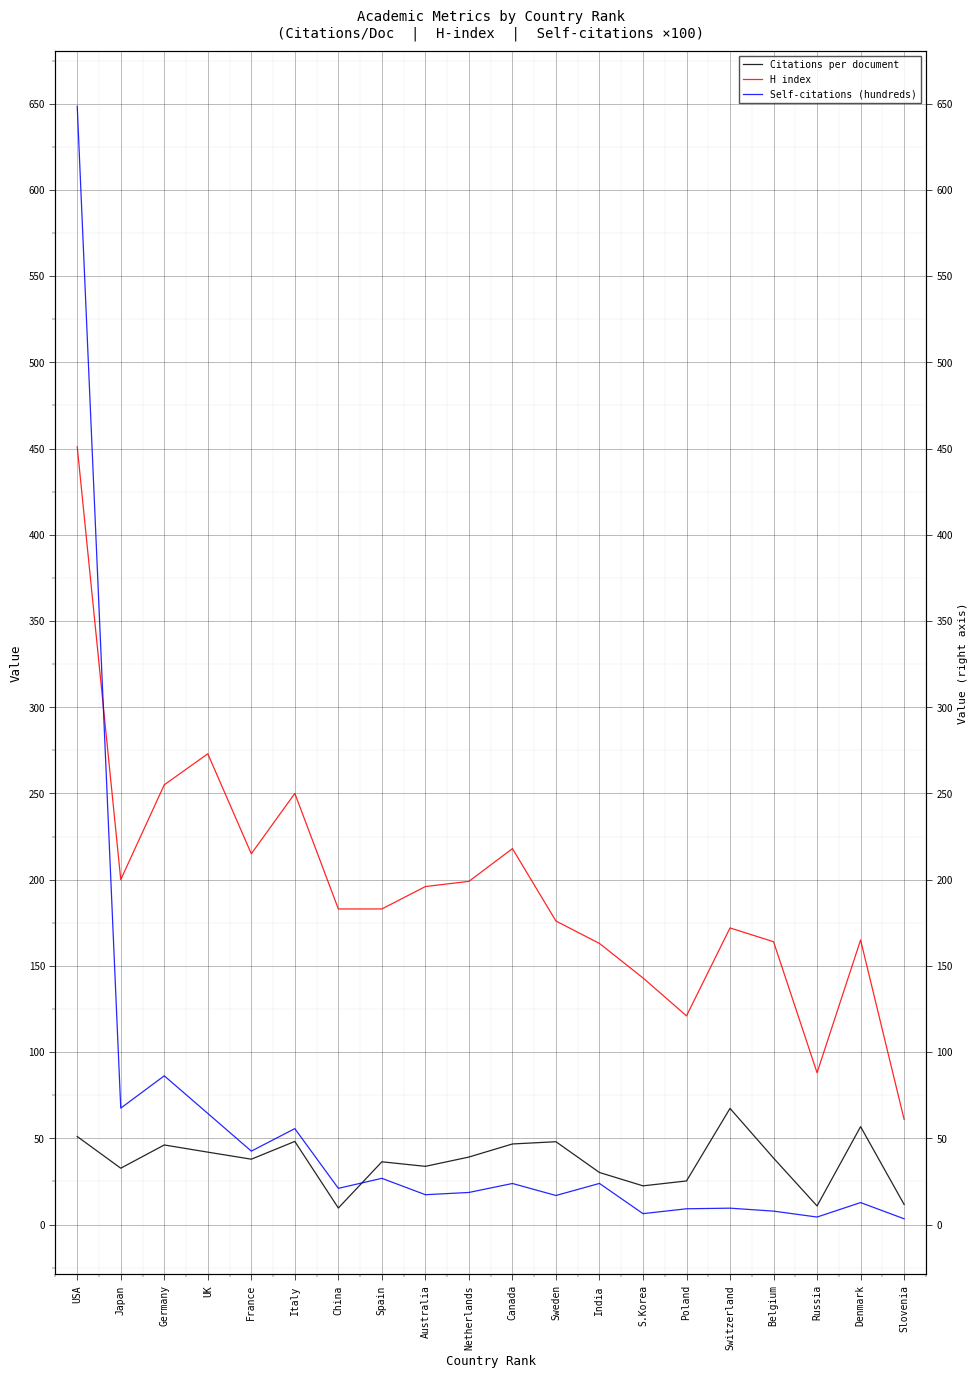

What is the label of the 15th point from the right?

Italy